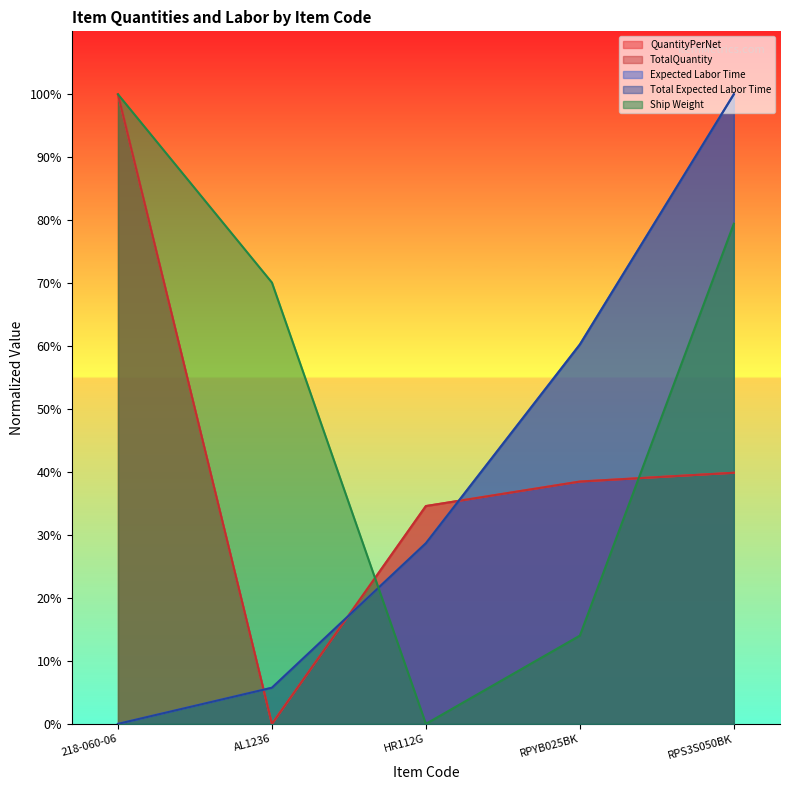

At which label is Ship Weight closest to 49?

AL1236